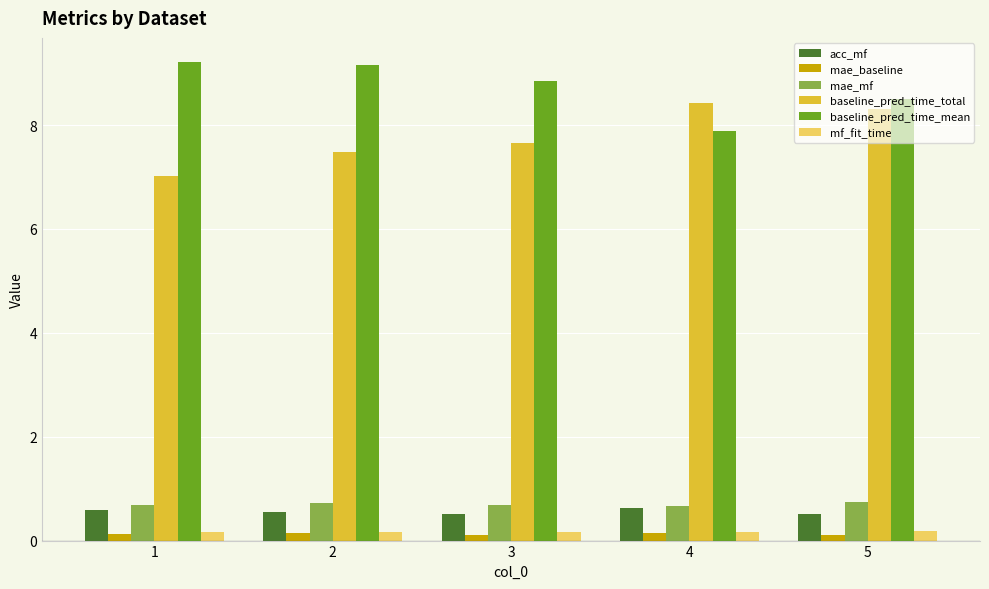

Count the number of data series in this chart.

6